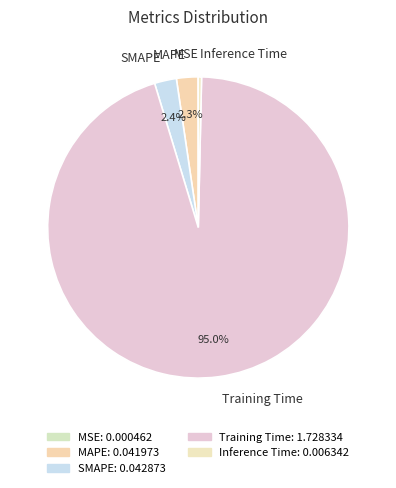

What is the total percentage of MAPE and SMAPE?

4.7%